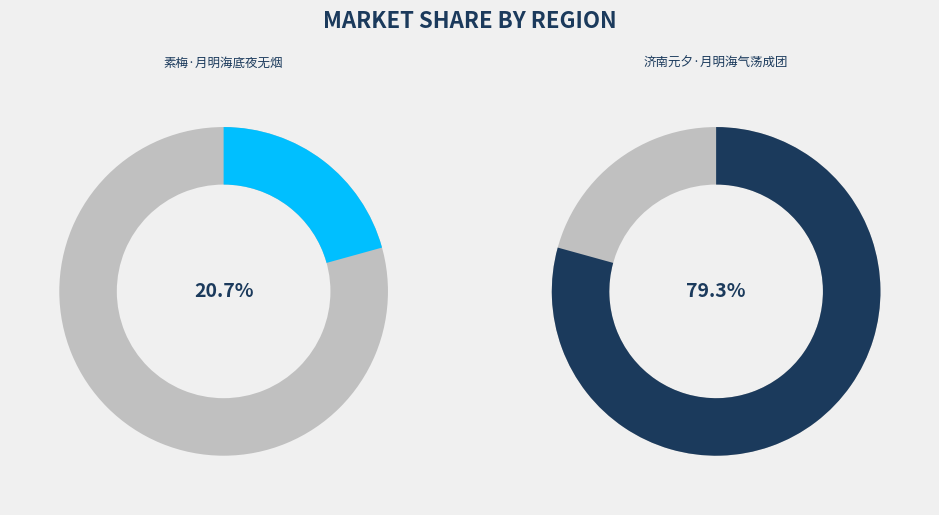

How many segments does this pie chart have?

2